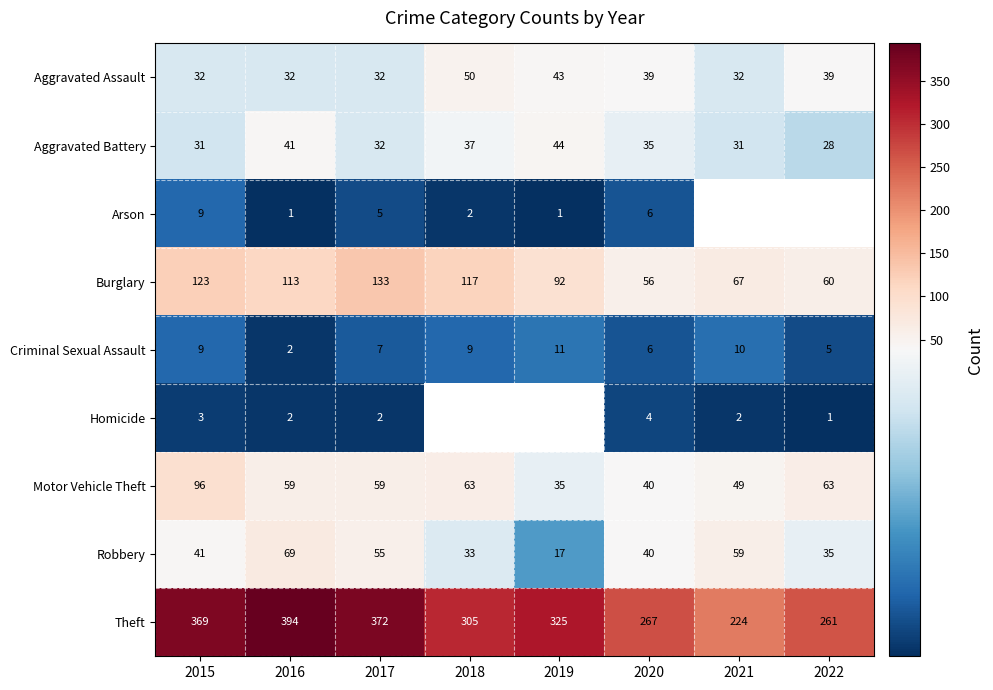

Rank the categories by Robbery value from lowest to highest.

2019, 2018, 2022, 2020, 2015, 2017, 2021, 2016